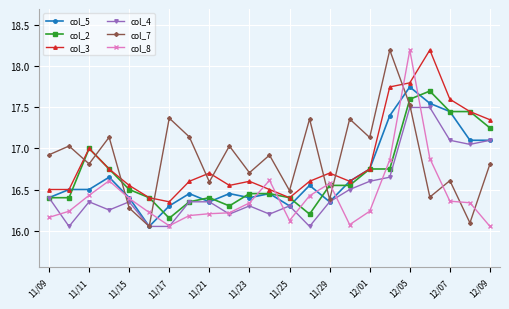

What is the greatest value displayed?

18.2